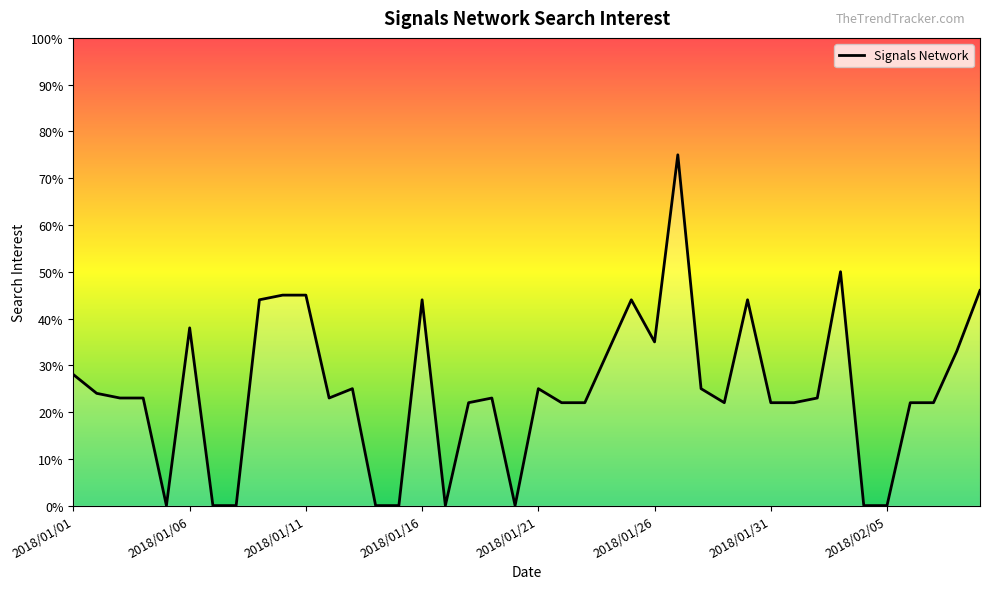

What is the greatest value displayed?

75